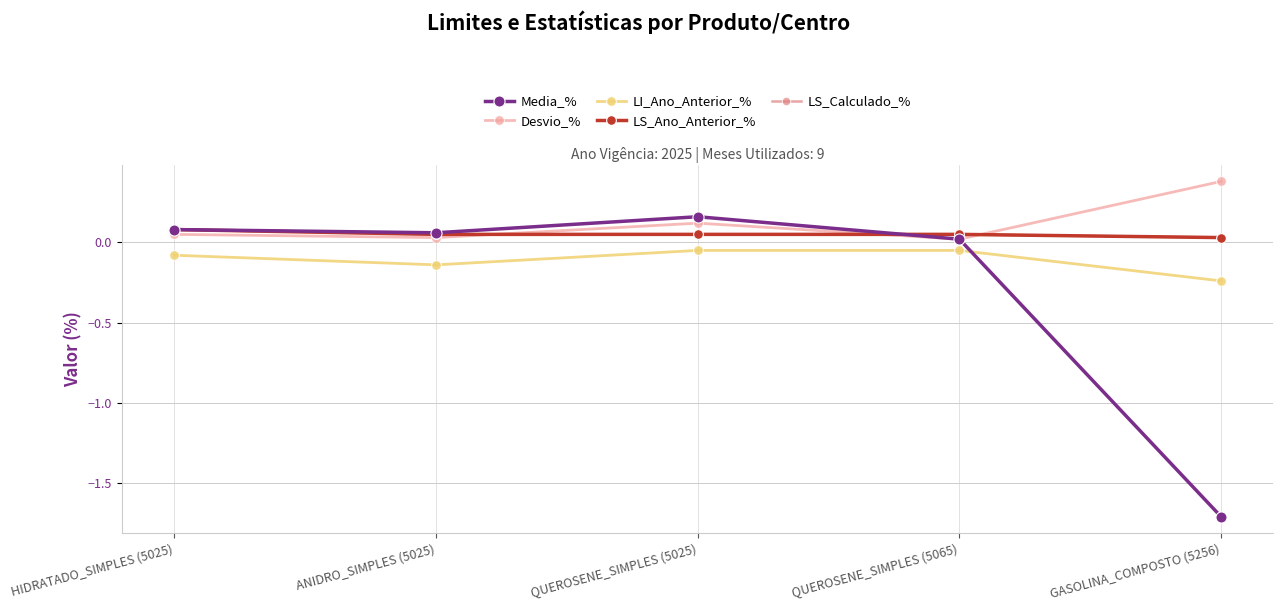

What are all the series names shown in the legend?

Media_%, Desvio_%, LI_Ano_Anterior_%, LS_Ano_Anterior_%, LS_Calculado_%